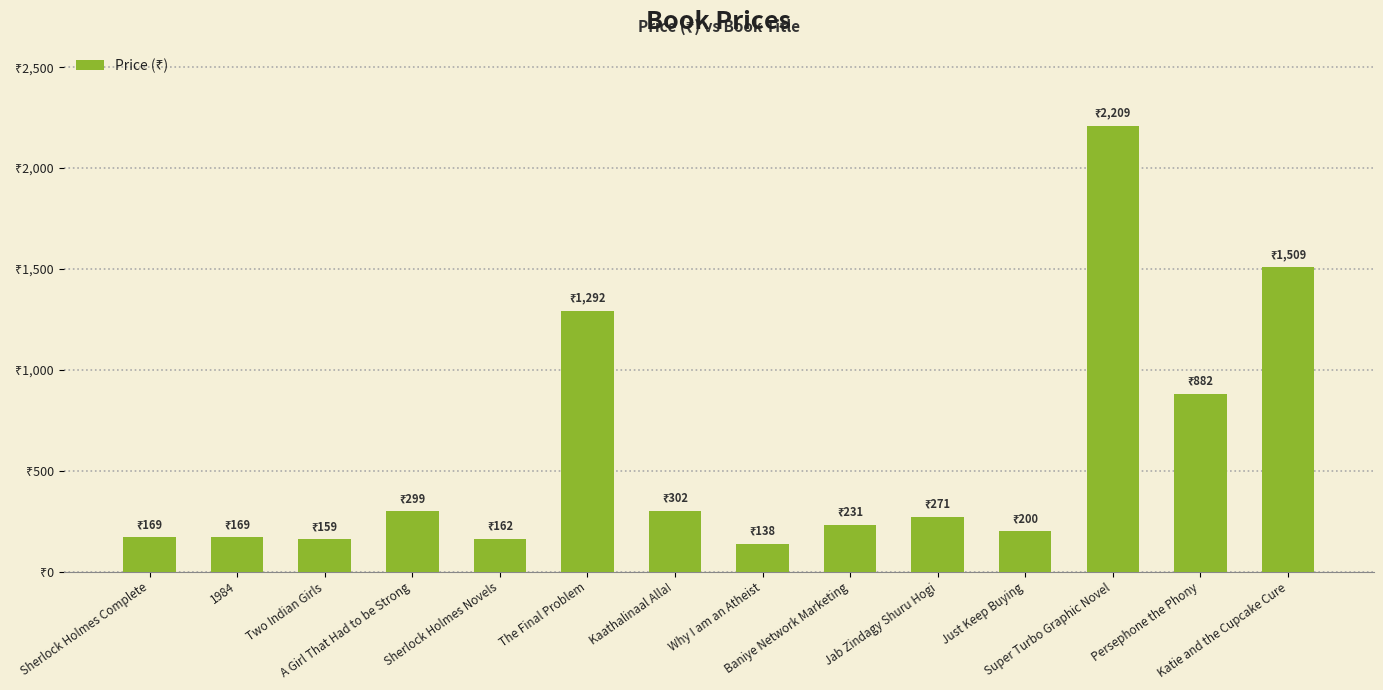

Rank the categories by value from highest to lowest.

Super Turbo Graphic Novel, Katie and the Cupcake Cure, The Final Problem, Persephone the Phony, Kaathalinaal Alla!, A Girl That Had to be Strong, Jab Zindagy Shuru Hogi, Baniye Network Marketing, Just Keep Buying, Sherlock Holmes Complete, 1984, Sherlock Holmes Novels, Two Indian Girls, Why I am an Atheist